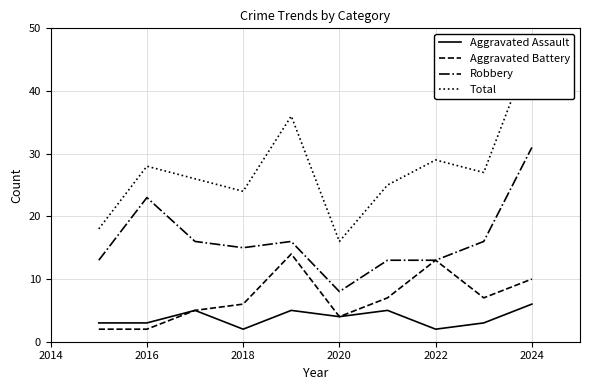

What is the sum of the Aggravated Battery values at 2022 and 2024?

23